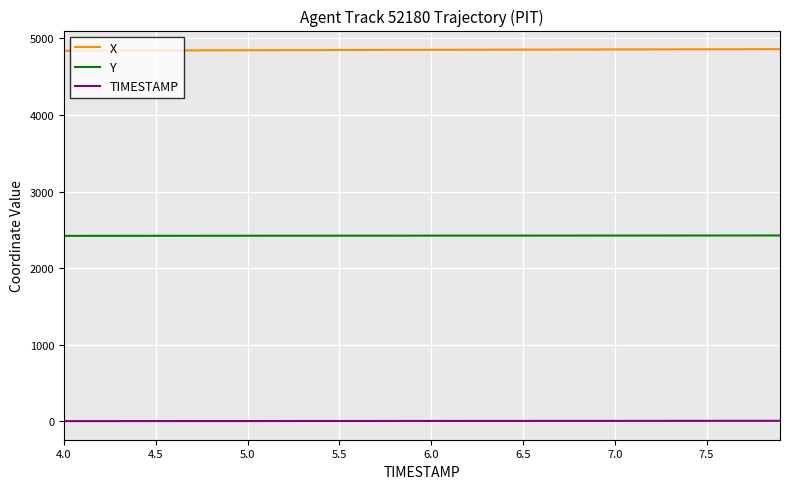

What is the sum of all Y values?

97017.4